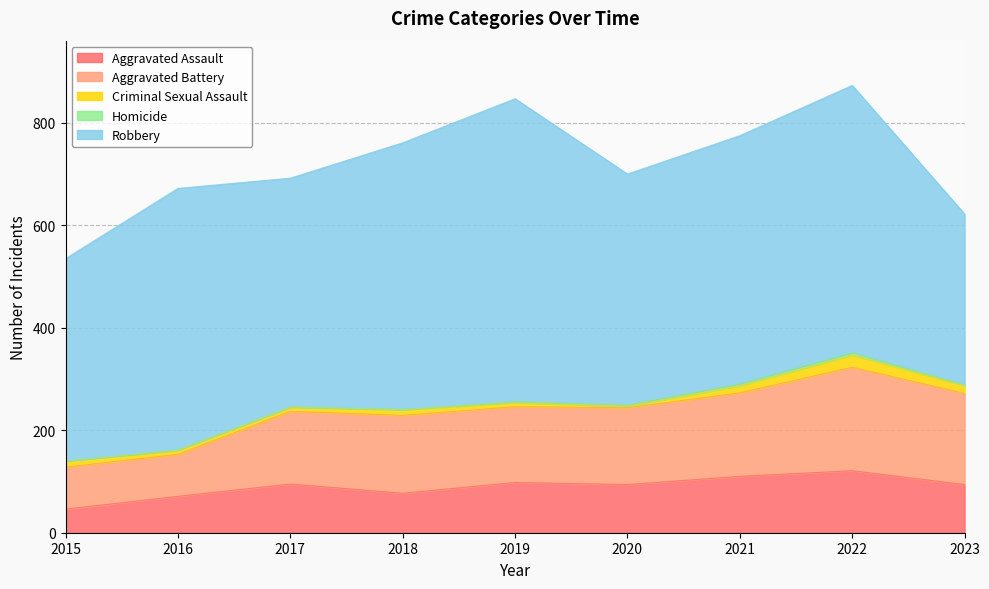

Reading left to right, transcribe all the data shown in this chart.

Aggravated Assault: 46	71	95	77	98	94	110	121	94
Aggravated Battery: 82	82	142	152	148	150	163	202	178
Criminal Sexual Assault: 12	8	8	11	8	3	14	24	15
Homicide: 0	1	1	1	2	3	4	5	2
Robbery: 395	510	446	520	591	450	484	521	333